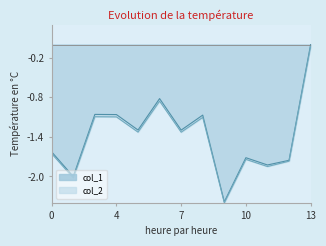

Reading left to right, what are all the values shown in this chart?

col_1: 0=-1.6	1=-2.0	3=-1.1	4=-1.1	5=-1.3	6=-0.8	7=-1.3	8=-1.1	9=-2.4	10=-1.7	11=-1.8	12=-1.8	13=0.0
col_2: 0=-1.7	1=-2.0	3=-1.1	4=-1.1	5=-1.3	6=-0.9	7=-1.3	8=-1.1	9=-2.4	10=-1.7	11=-1.8	12=-1.8	13=-0.0